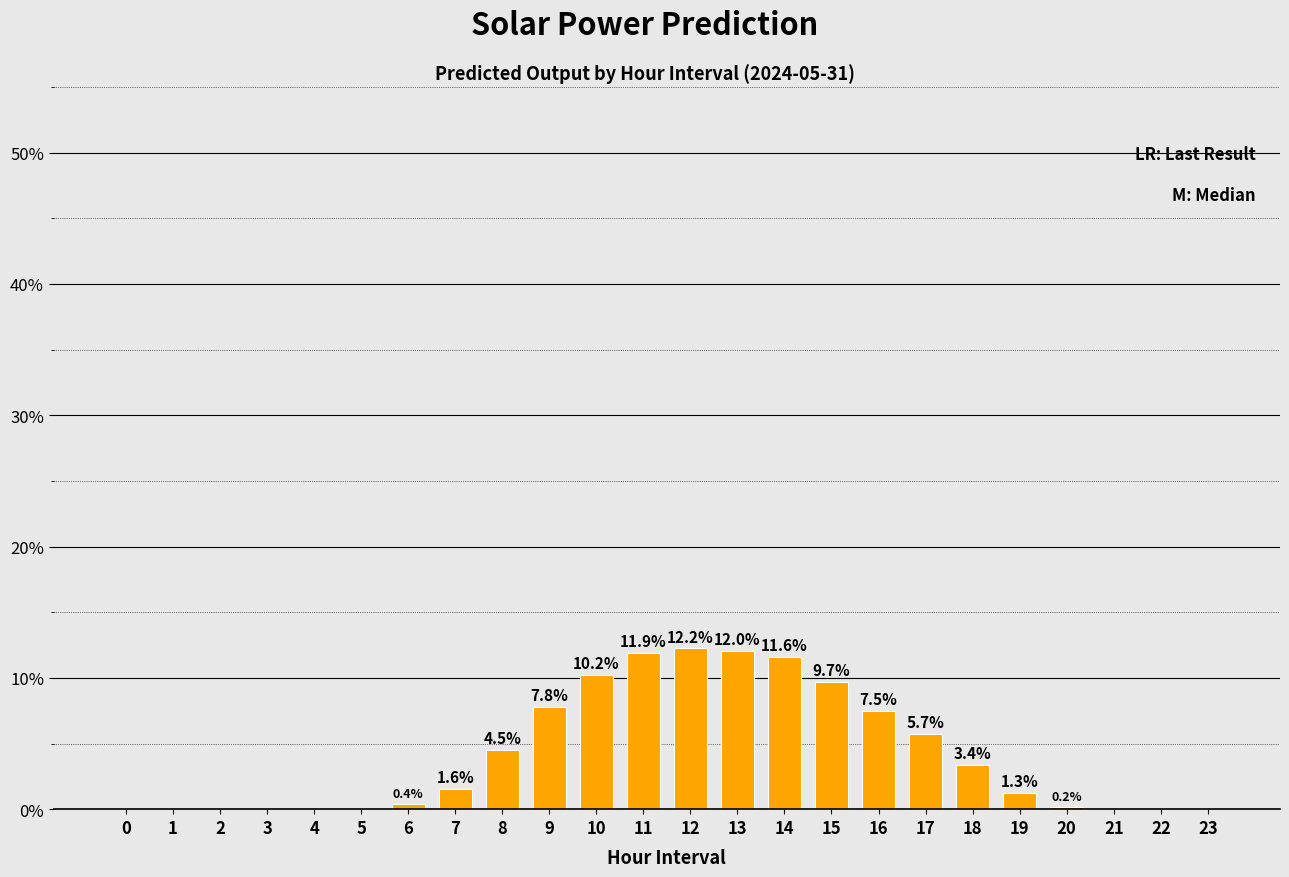

What is the maximum value shown in the chart?

12.2